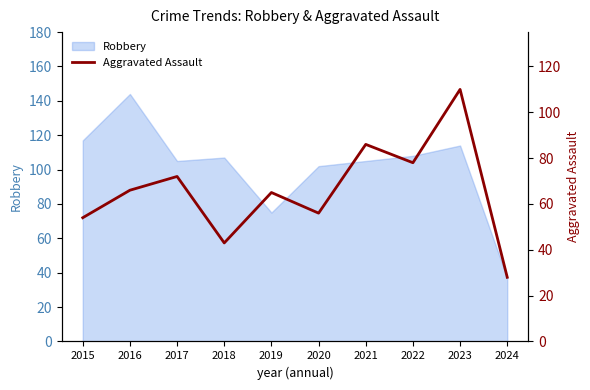

The value of Robbery at 2020 is 102. True or false?

True